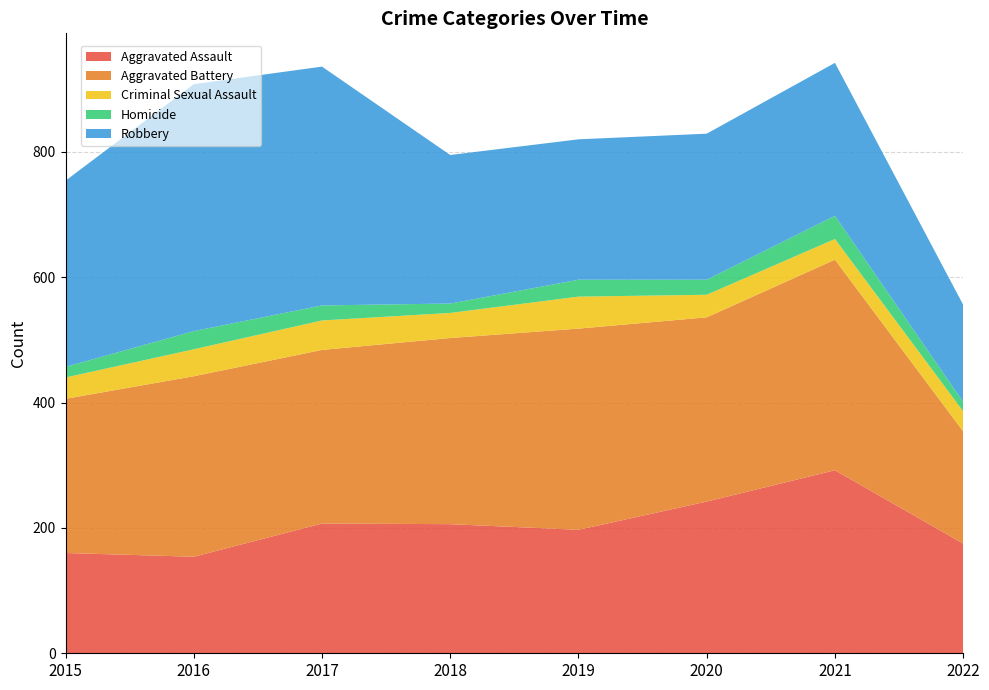

Reading left to right, extract all data points from this chart.

Aggravated Assault: 160	154	207	206	197	242	292	175
Aggravated Battery: 246	288	277	297	321	294	336	179
Criminal Sexual Assault: 34	43	47	40	51	36	33	32
Homicide: 17	29	24	15	27	24	37	15
Robbery: 297	394	381	237	224	233	244	155